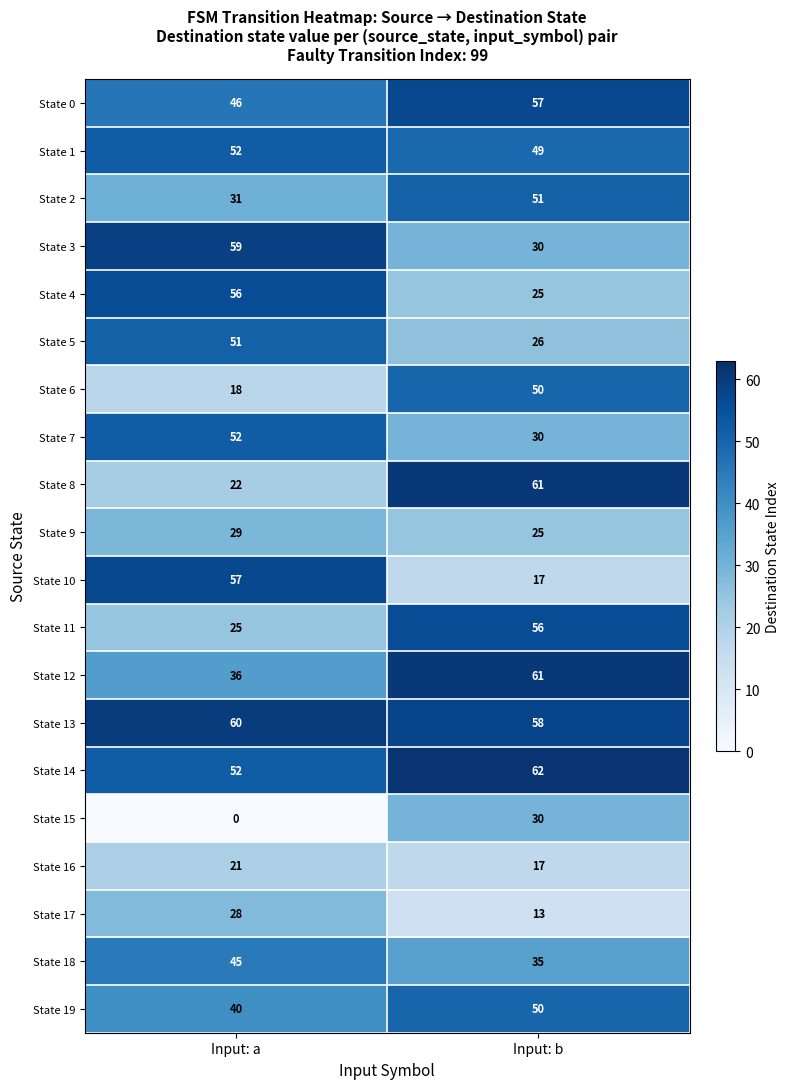

At which category does the chart reach its peak across all series?

Input: b